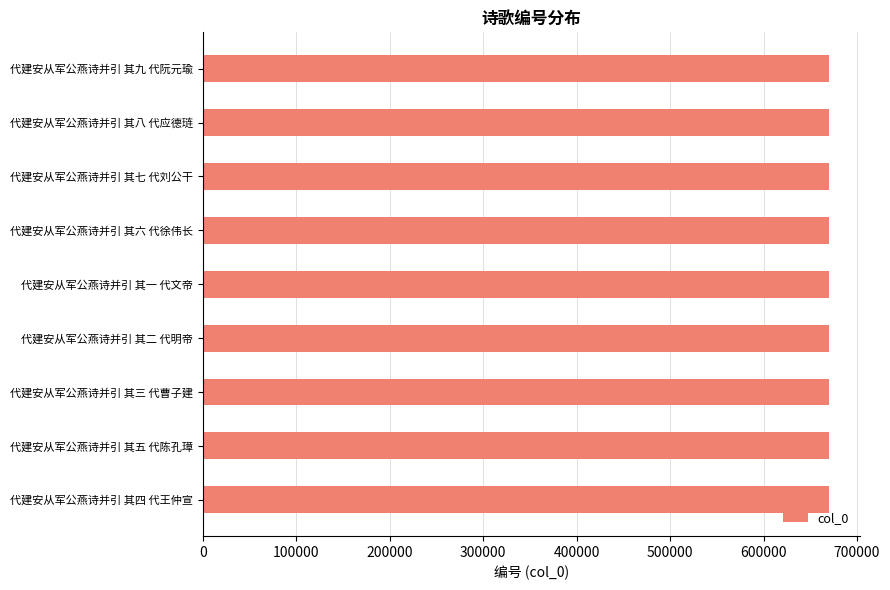

What is the ratio of the value at 代建安从军公燕诗并引 其二 代明帝 to the value at 代建安从军公燕诗并引 其五 代陈孔璋?

1.0